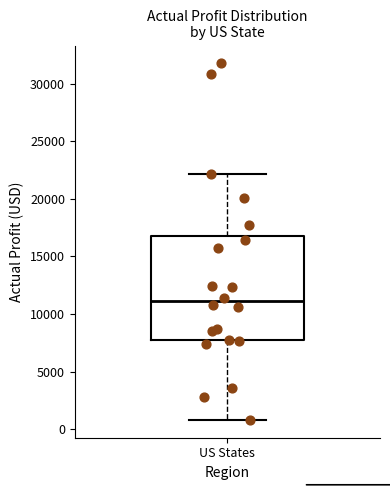

Where does the lower whisker of the box for US States end on the y-axis? The values are not printed on the chart, so give them approximately, as read against the axis.

1000